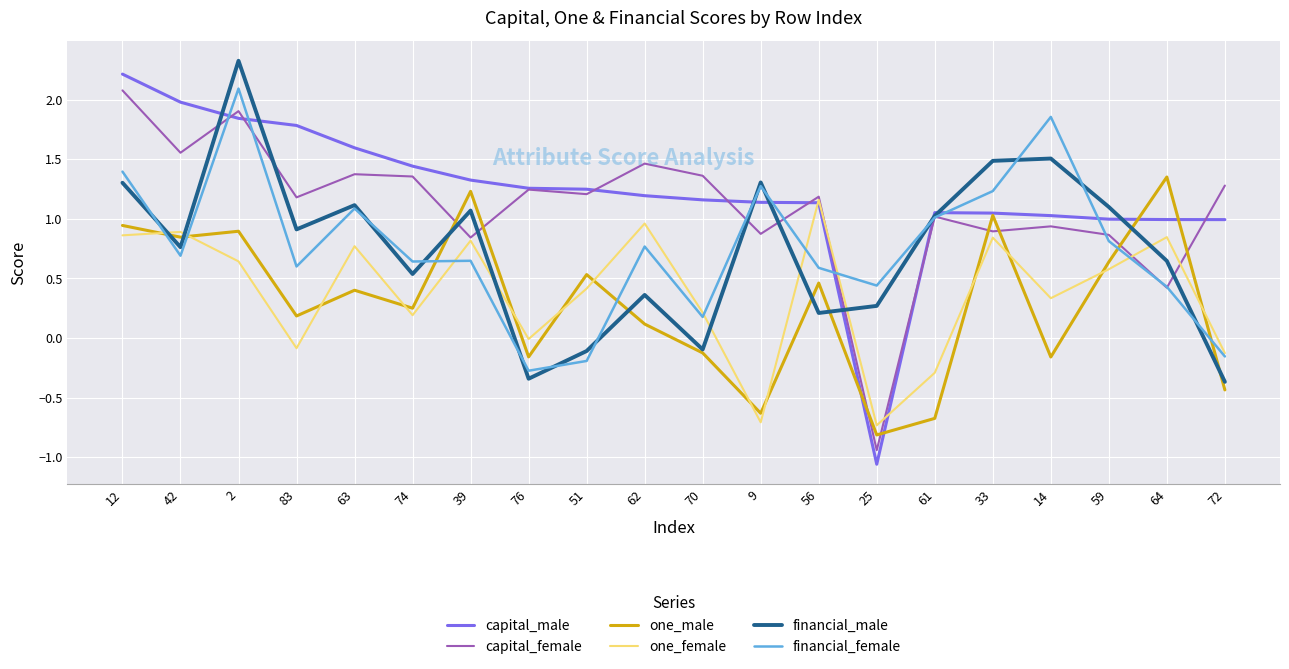

What is the difference between the maximum and minimum values in the capital_female series?

3.0